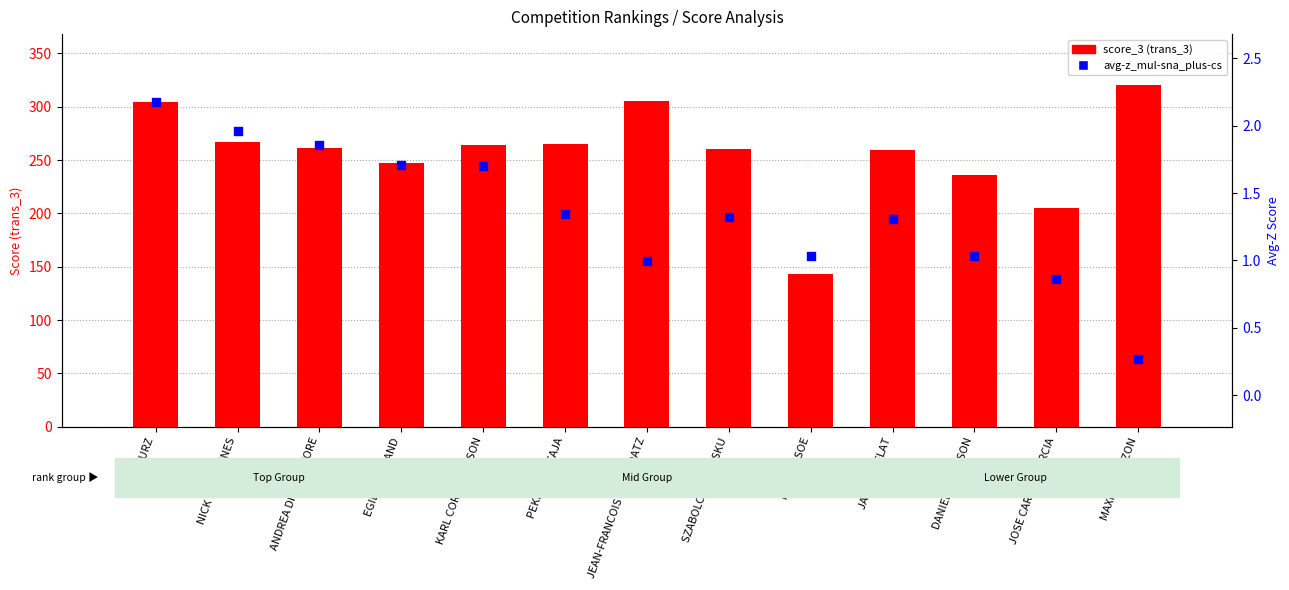

Which series has the widest spread of Y values?

score_3 (trans_3)